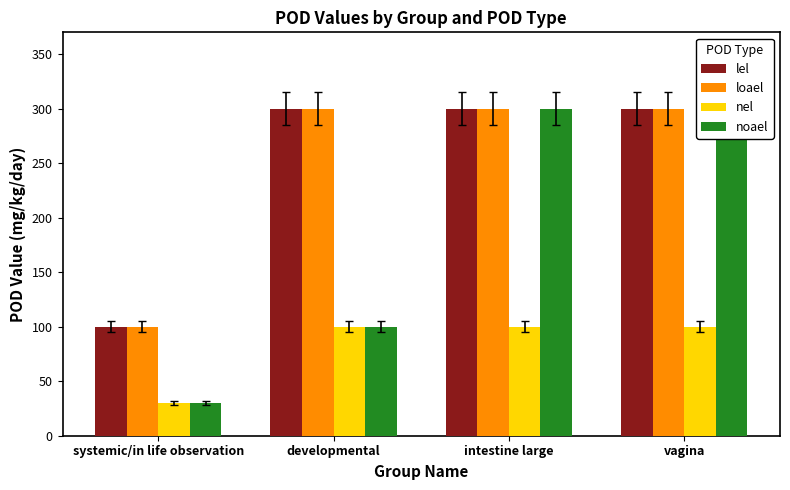

Is it true that nel equals 30 at systemic/in life observation?

True